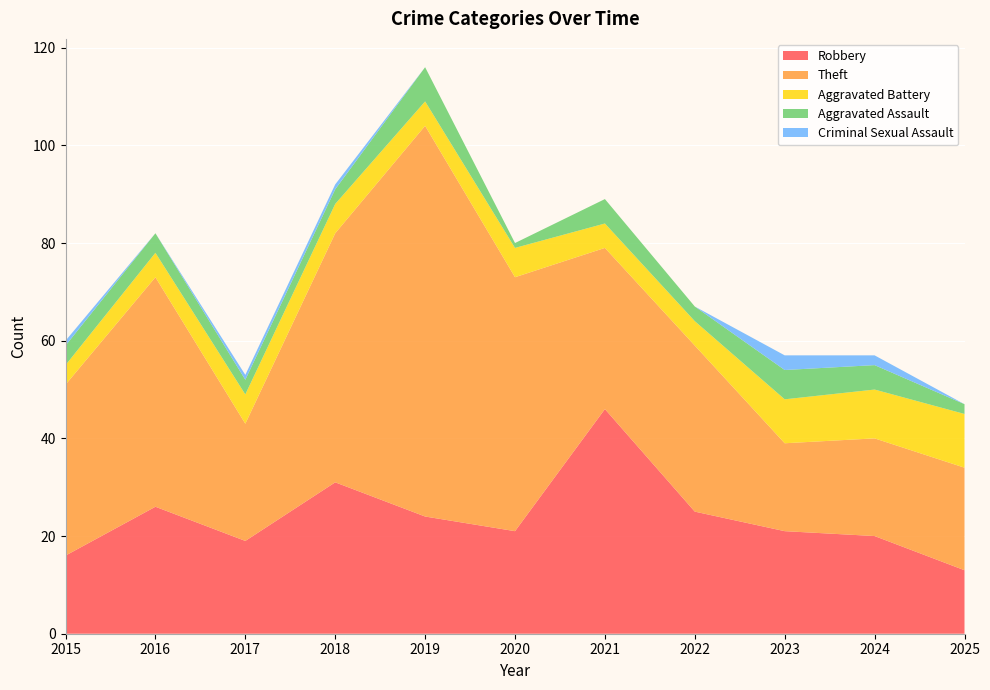

Reading left to right, list all the values displayed in this chart.

Robbery: 16	26	19	31	24	21	46	25	21	20	13
Theft: 35	47	24	51	80	52	33	34	18	20	21
Aggravated Battery: 4	5	6	6	5	6	5	5	9	10	11
Aggravated Assault: 4	4	3	3	7	1	5	3	6	5	2
Criminal Sexual Assault: 1	0	1	1	0	0	0	0	3	2	0